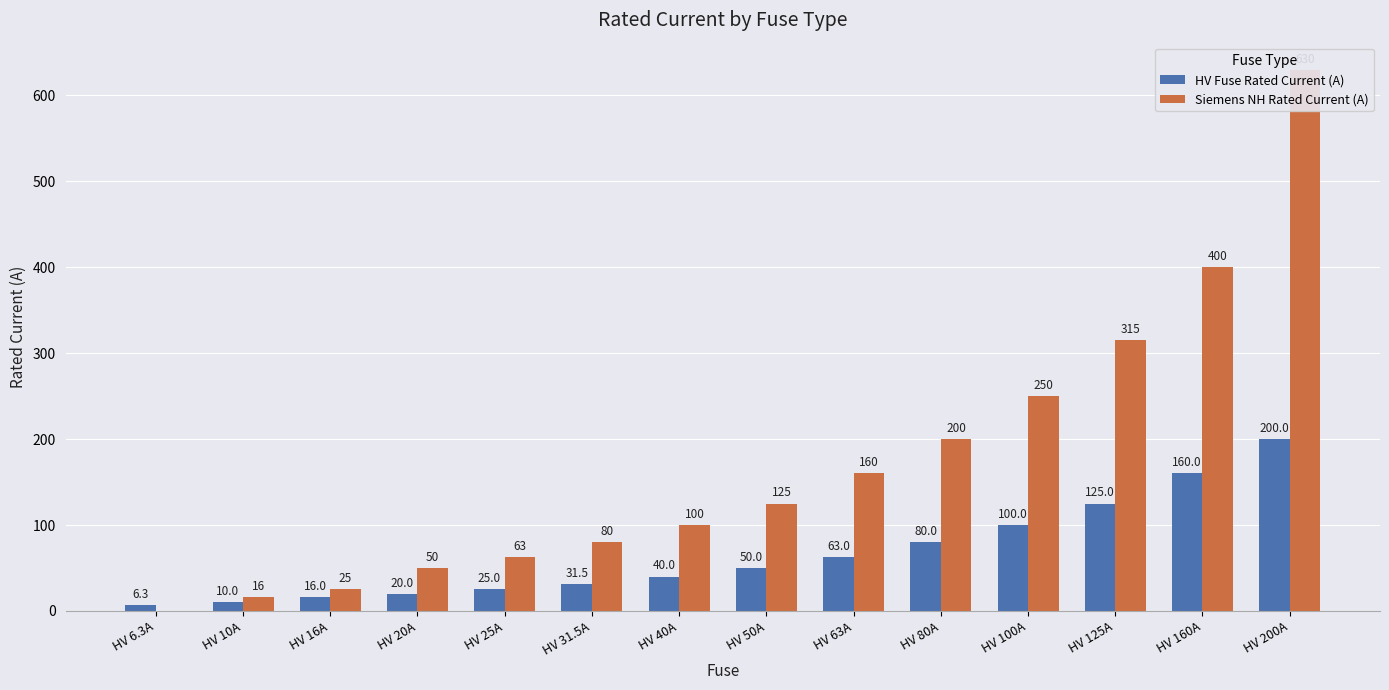

Is it true that HV Fuse Rated Current (A) equals 5.7 at HV 10A?

False